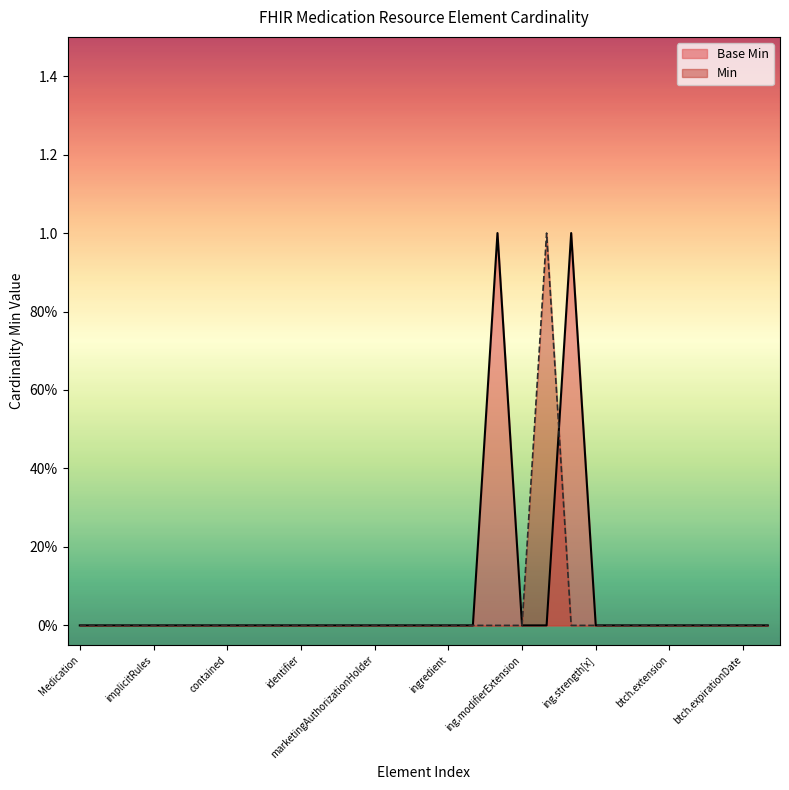

Reading right to left, extract all data points from this chart.

0	0	0	0	0	0	0	0	1	0	0	1	0	0	0	0	0	0	0	0	0	0	0	0	0	0	0	0	0